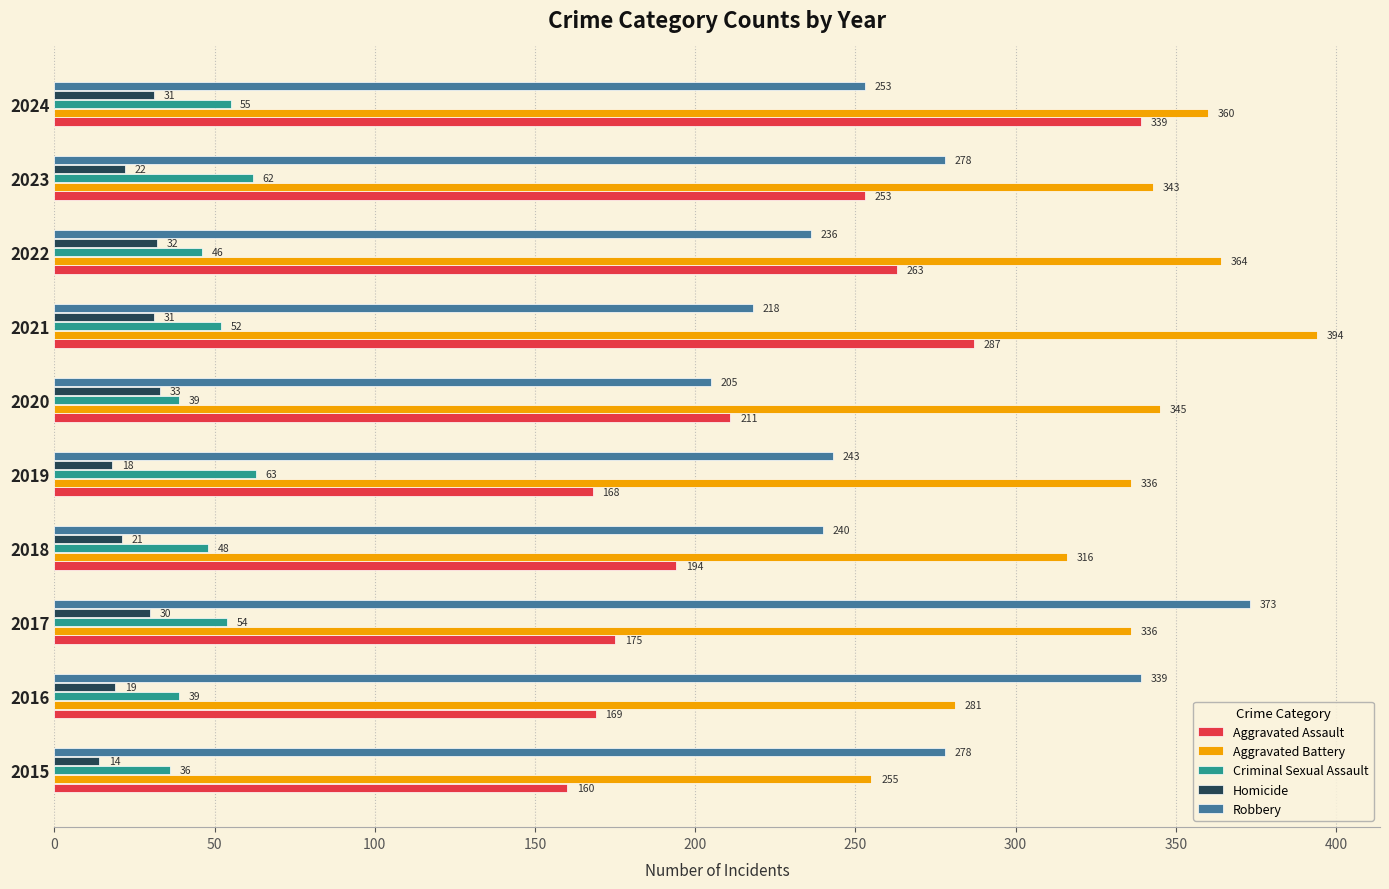

How many series are shown in this chart?

5